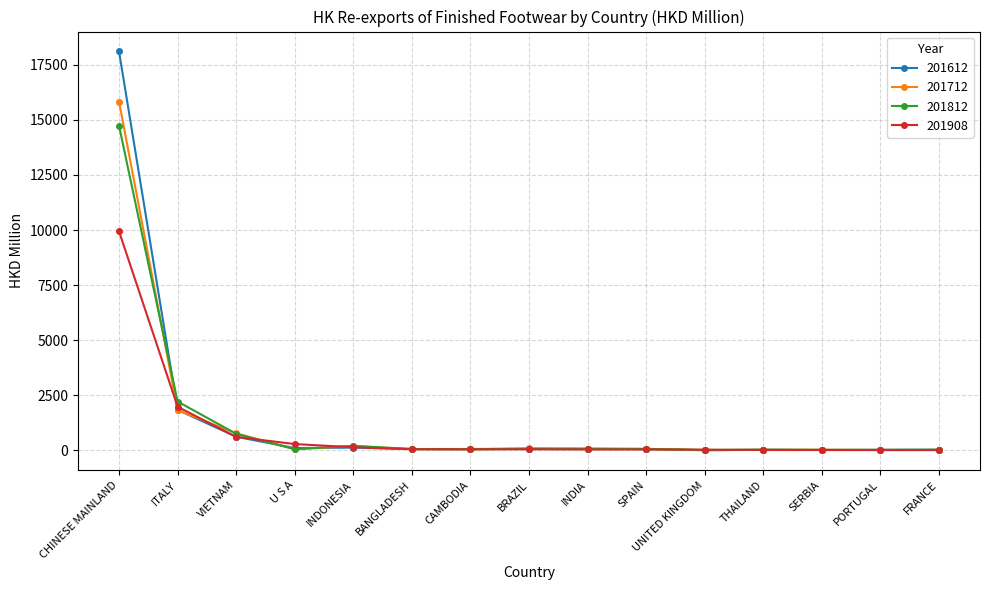

Which series has the largest range (max minus min)?

201612